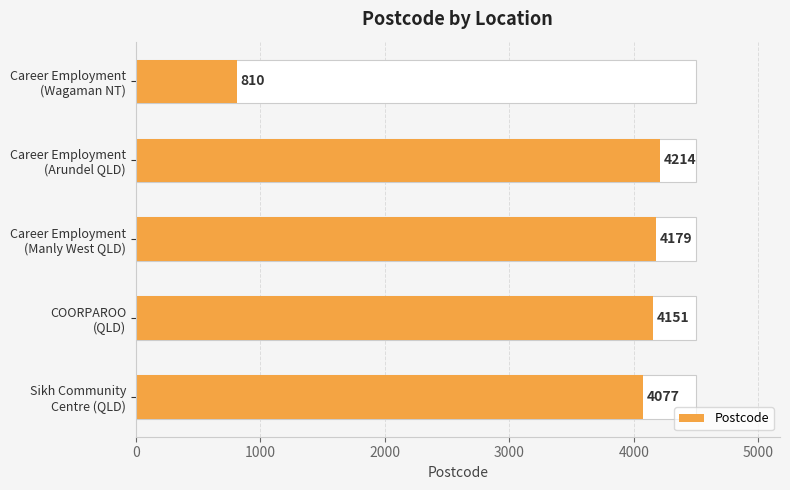

What is the change in value from Career Employment (Wagaman NT) to COORPAROO (QLD)?

+3341